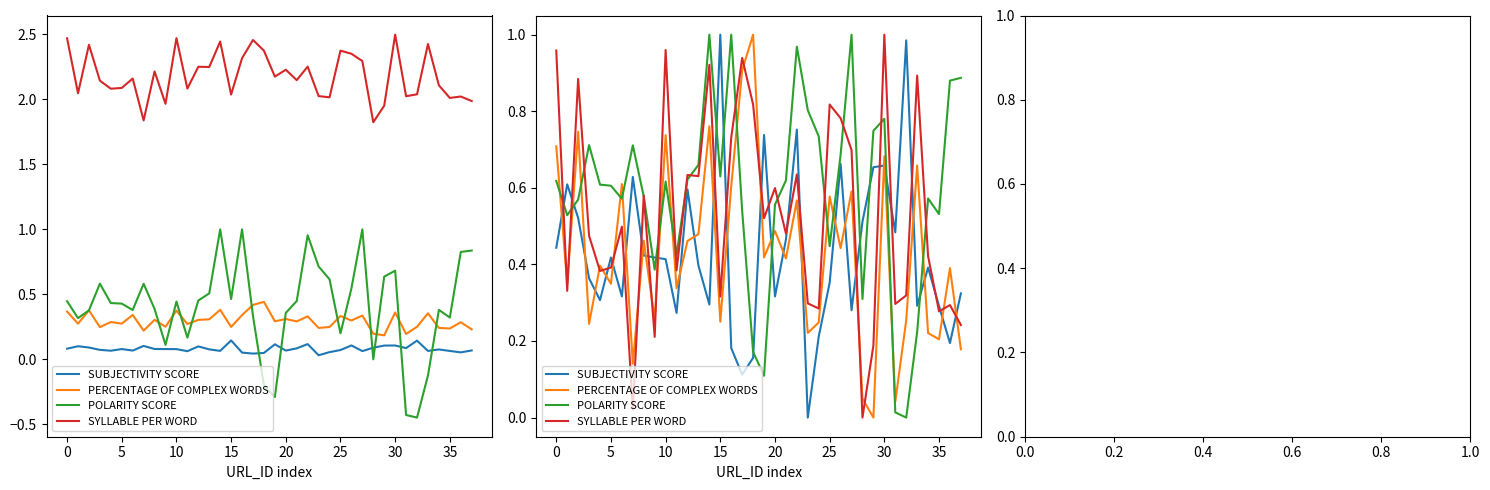

What is the label of the 5th point from the right?

33